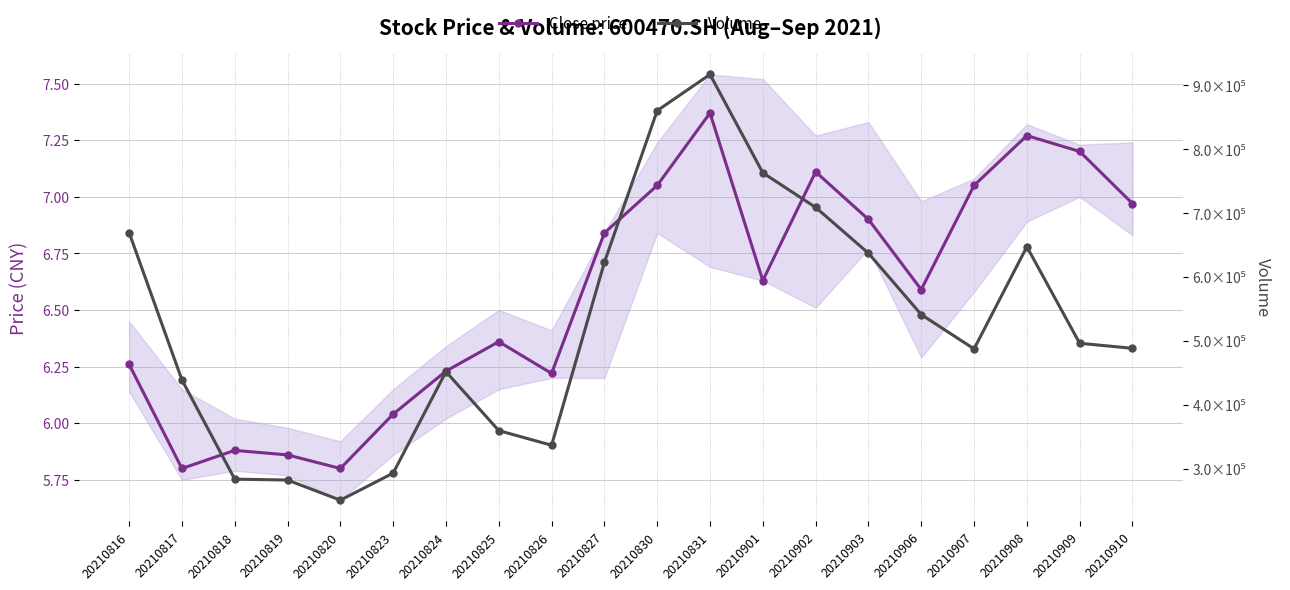

How many values in the Close price series are below 6?

4